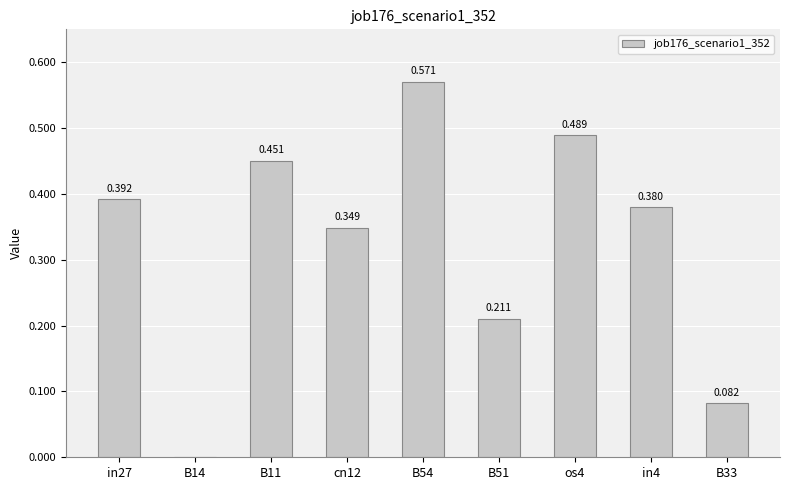

How many values are between 0 and 1?

9